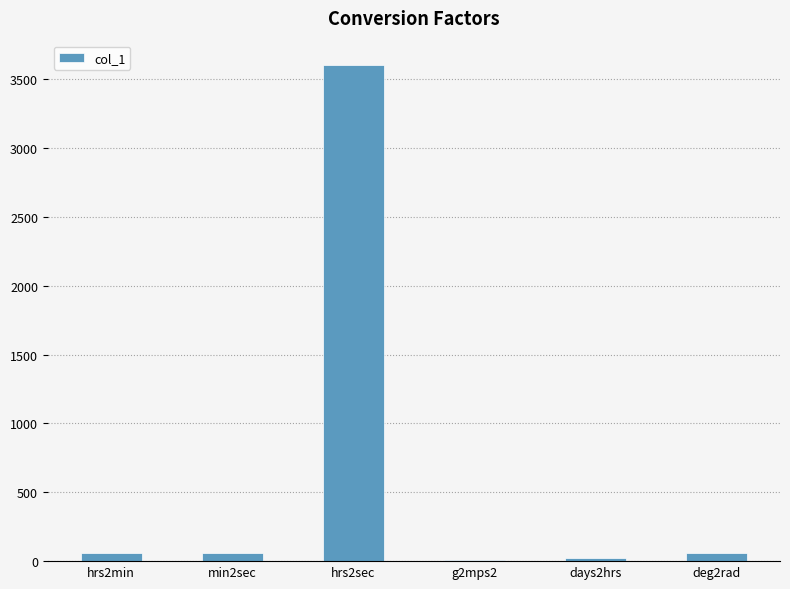

What is the greatest value displayed?

3600.0